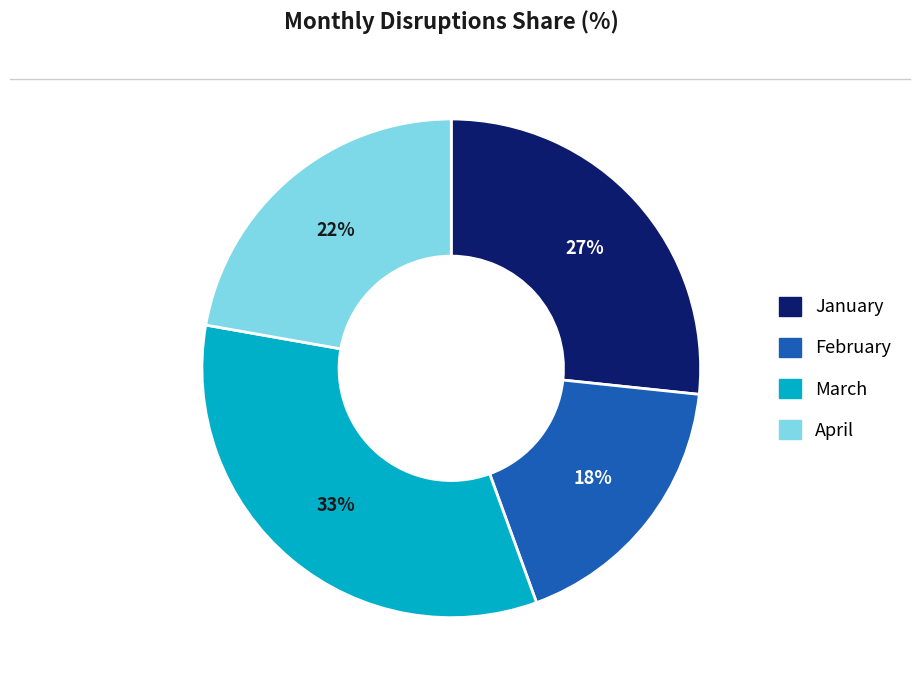

To the nearest percent, what is the average slice percentage?

25%